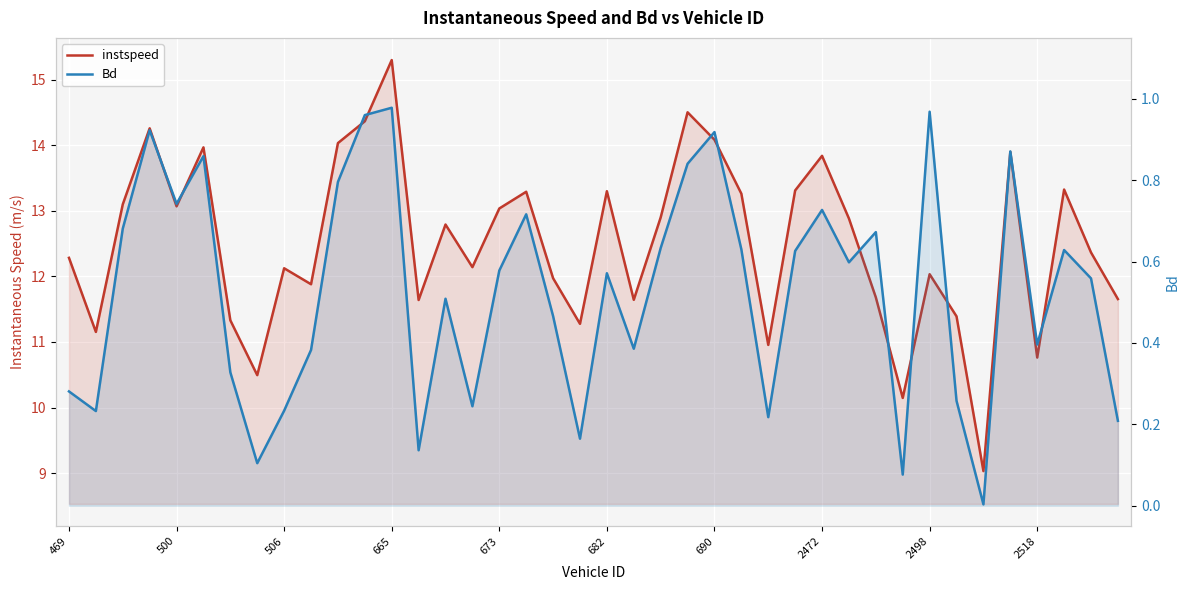

True or false: Bd and instspeed intersect in this chart.

False